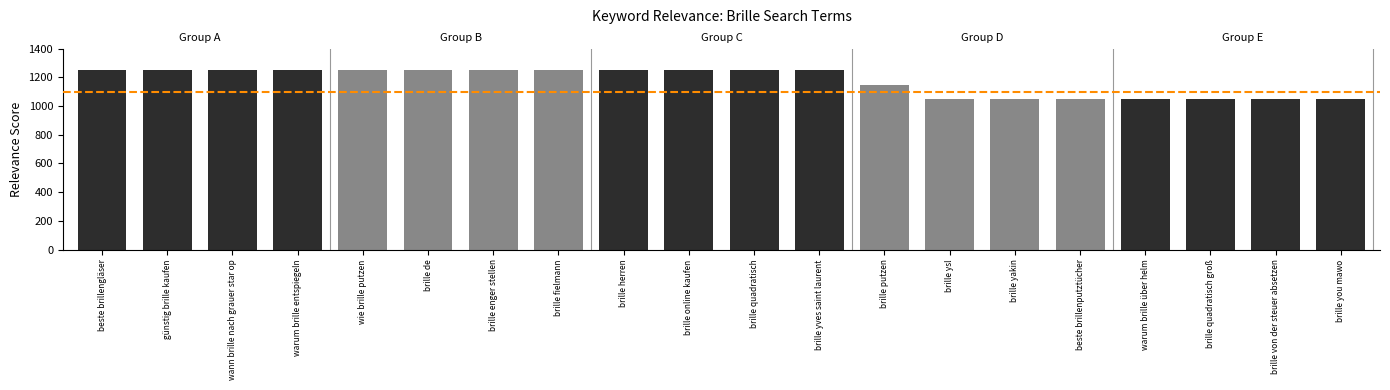

How many bars are there in total?

20